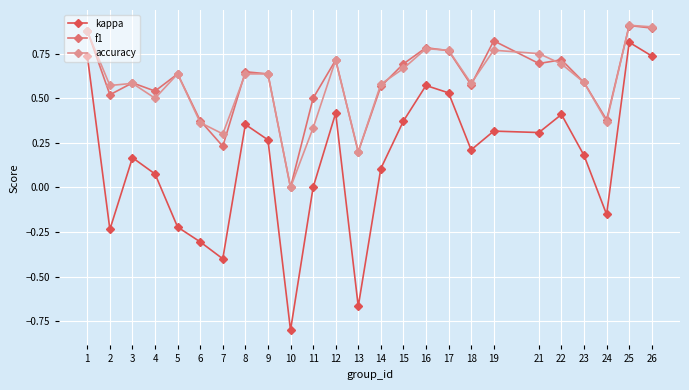

How many data points in accuracy are above 0?

24